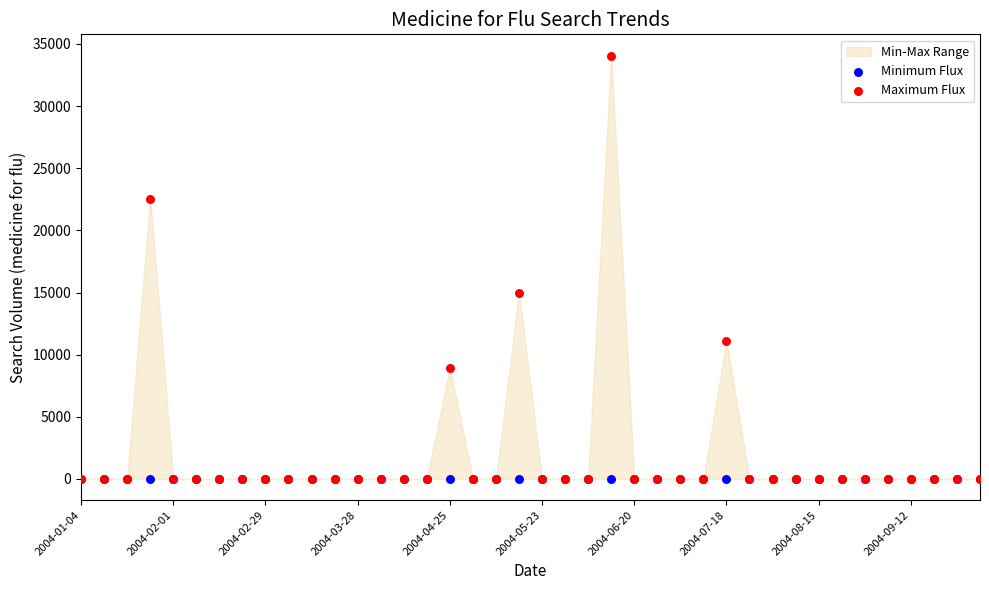

In the Maximum Flux series, what Y value is closest to 17035?

14933.9